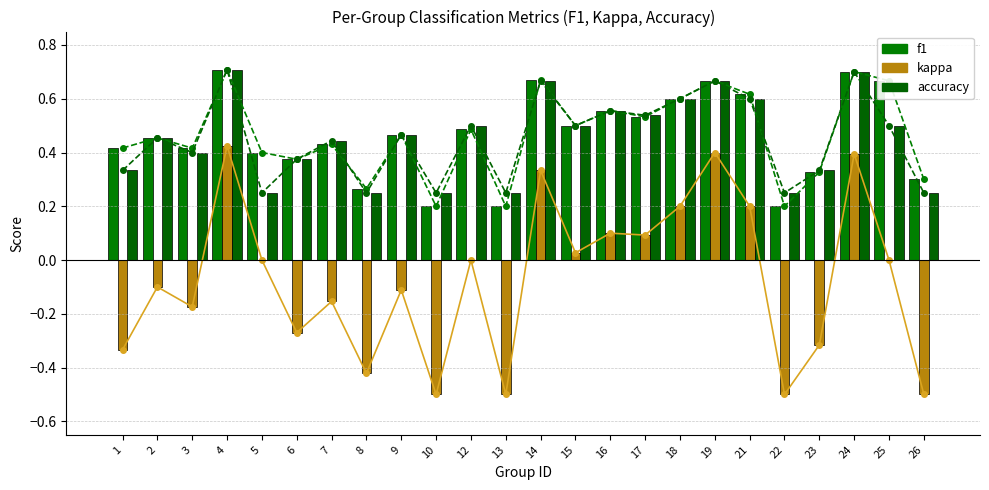

How many distinct data groups are displayed?

3